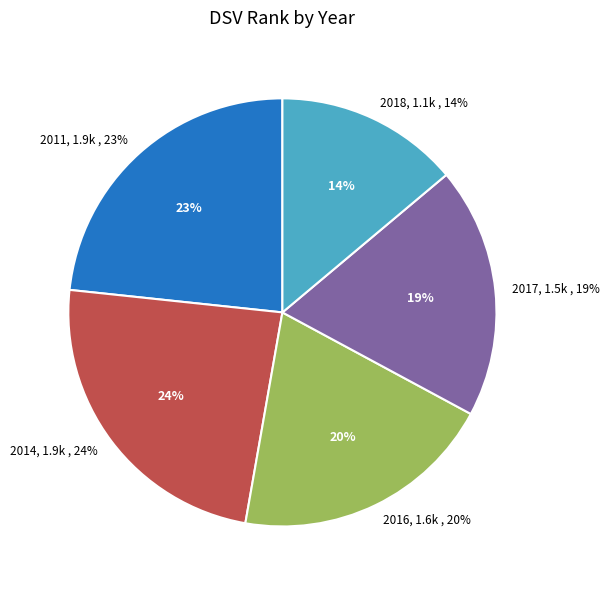

Does any single category account for the majority?

No